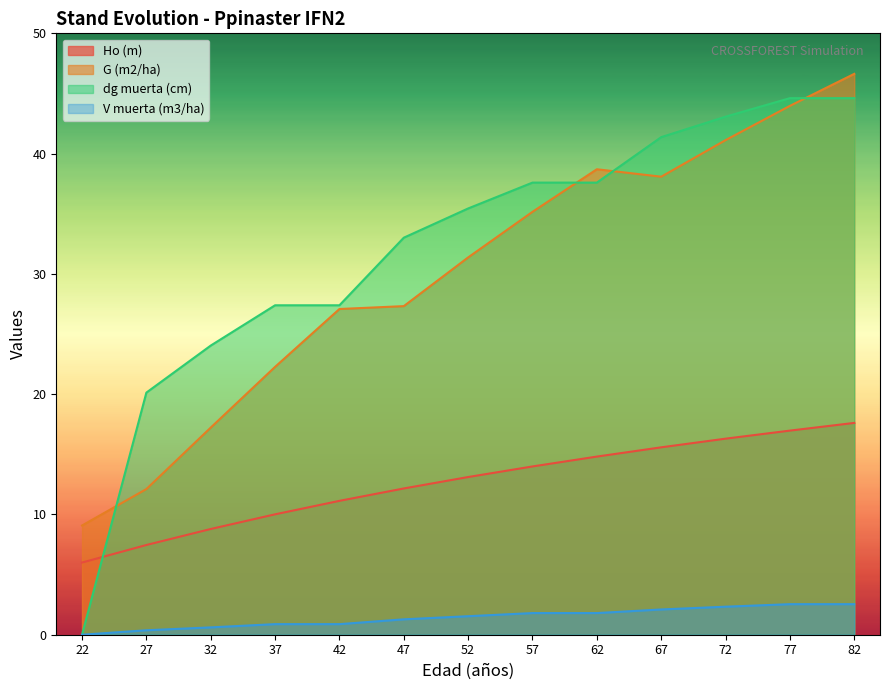

Between 57 and 67, which series saw the biggest shift?

dg muerta (cm)